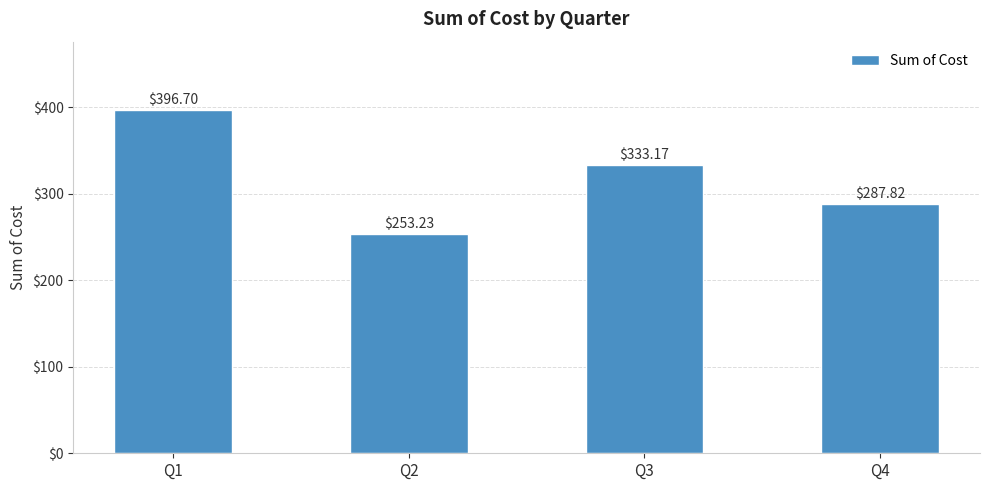

What value does the data have at Q3?

333.2